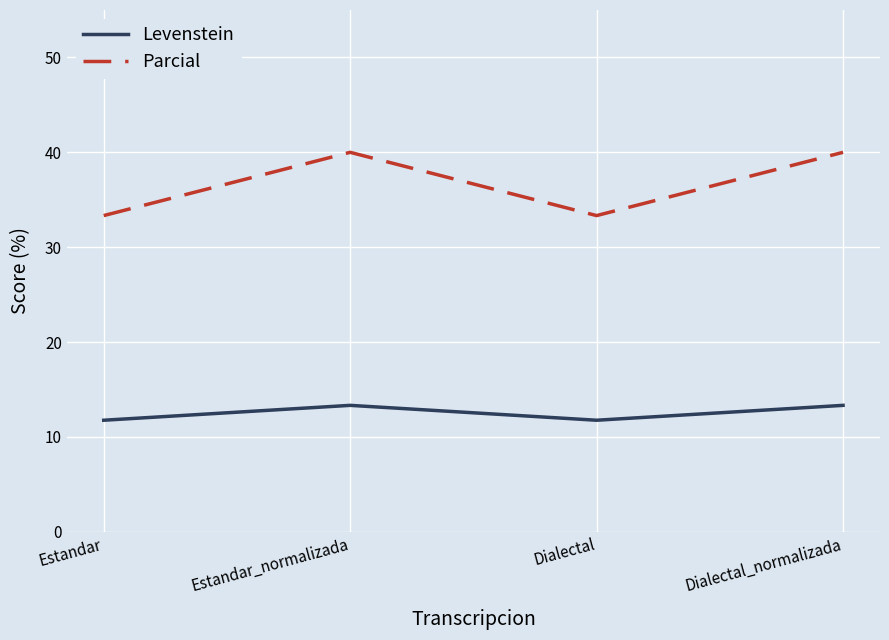

Does the chart have visible grid lines?

Yes